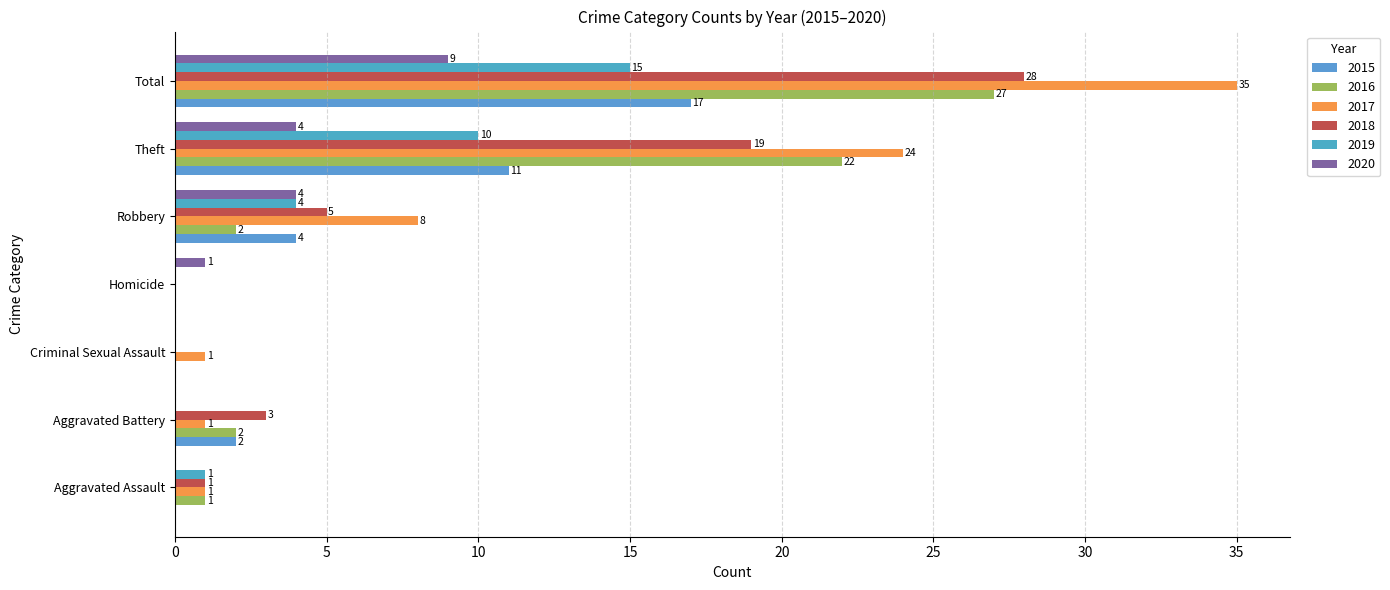

Is it true that 2020 equals 1 at Robbery?

False